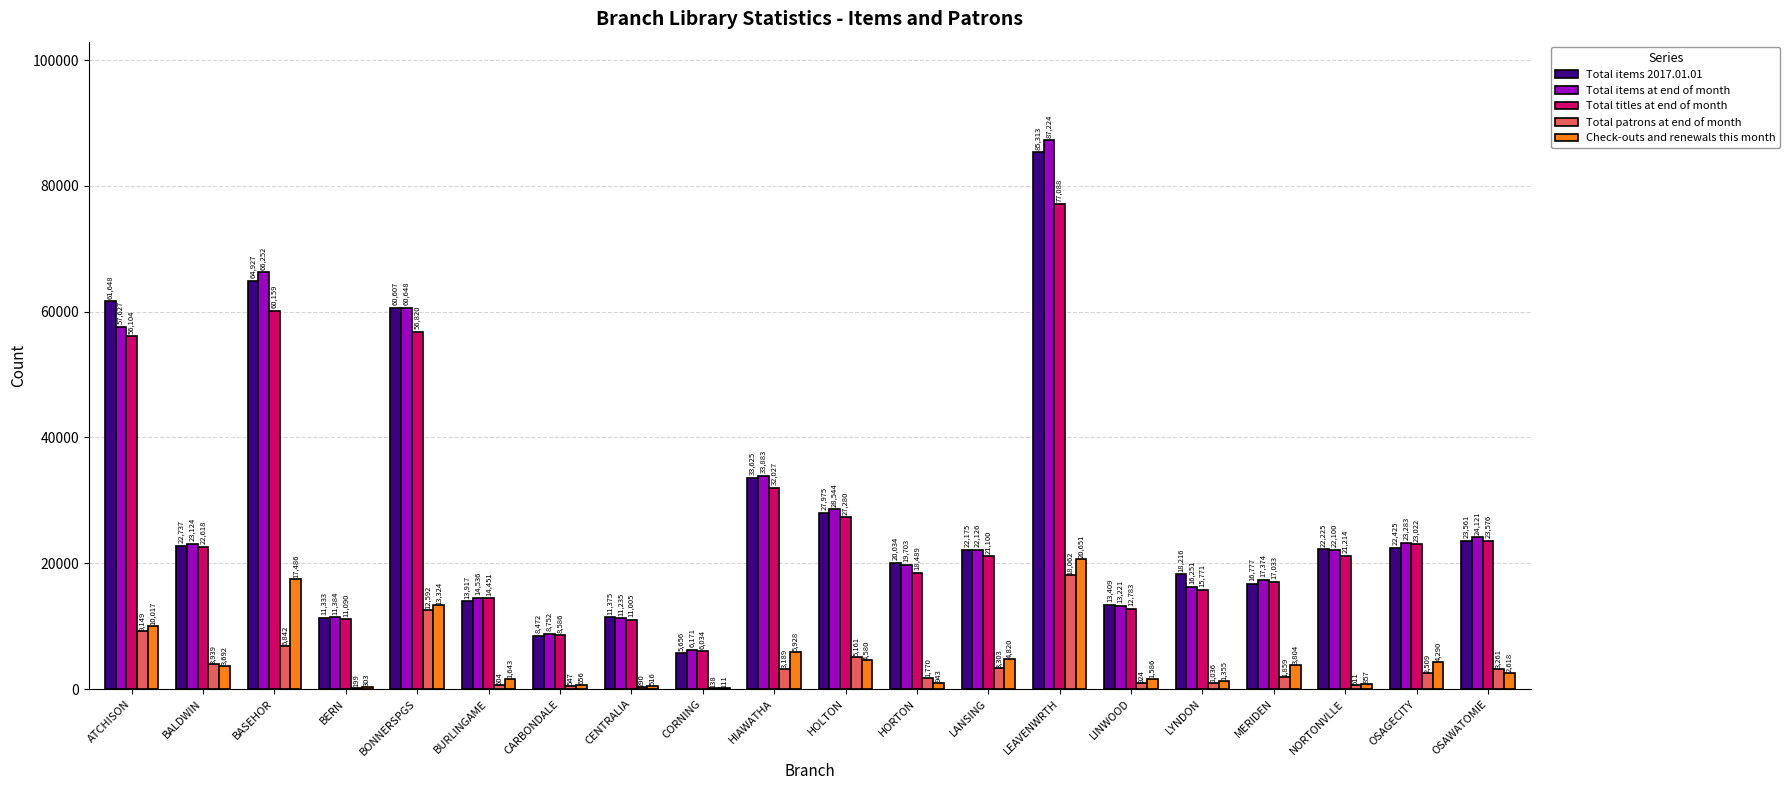

Which series has the largest total across all categories?

Total items at end of month